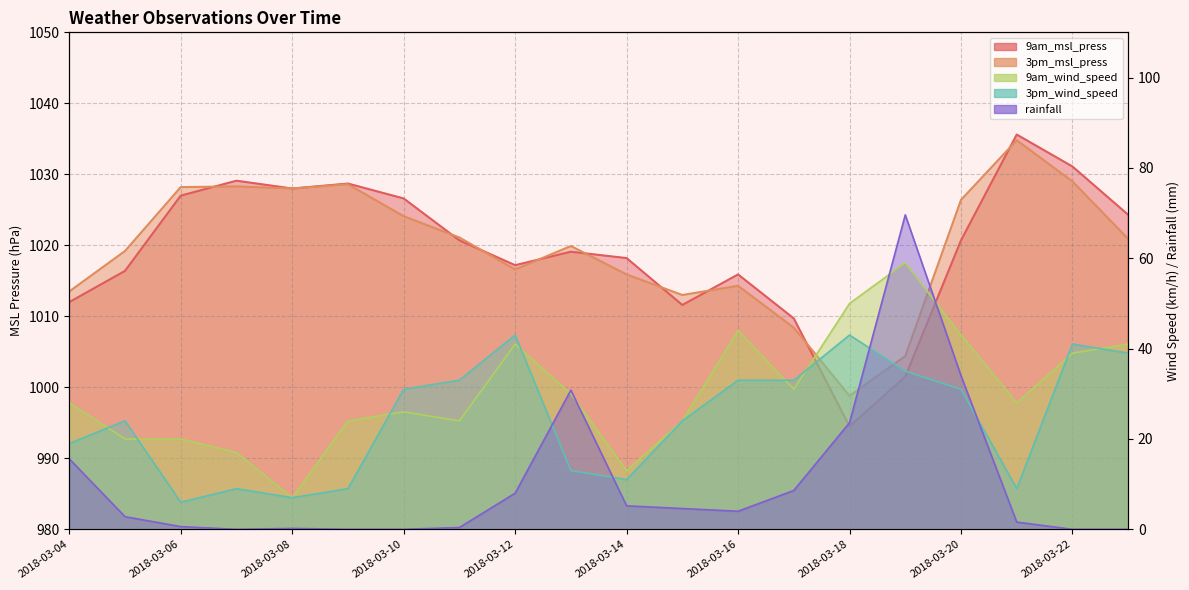

True or false: 3pm_msl_press has more than 2 points higher than both neighbors.

True